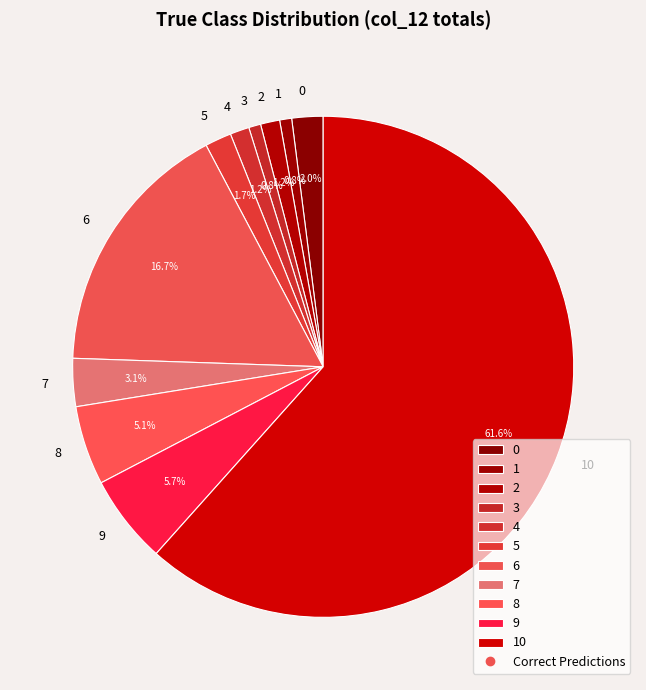

Which slice is the largest?

10